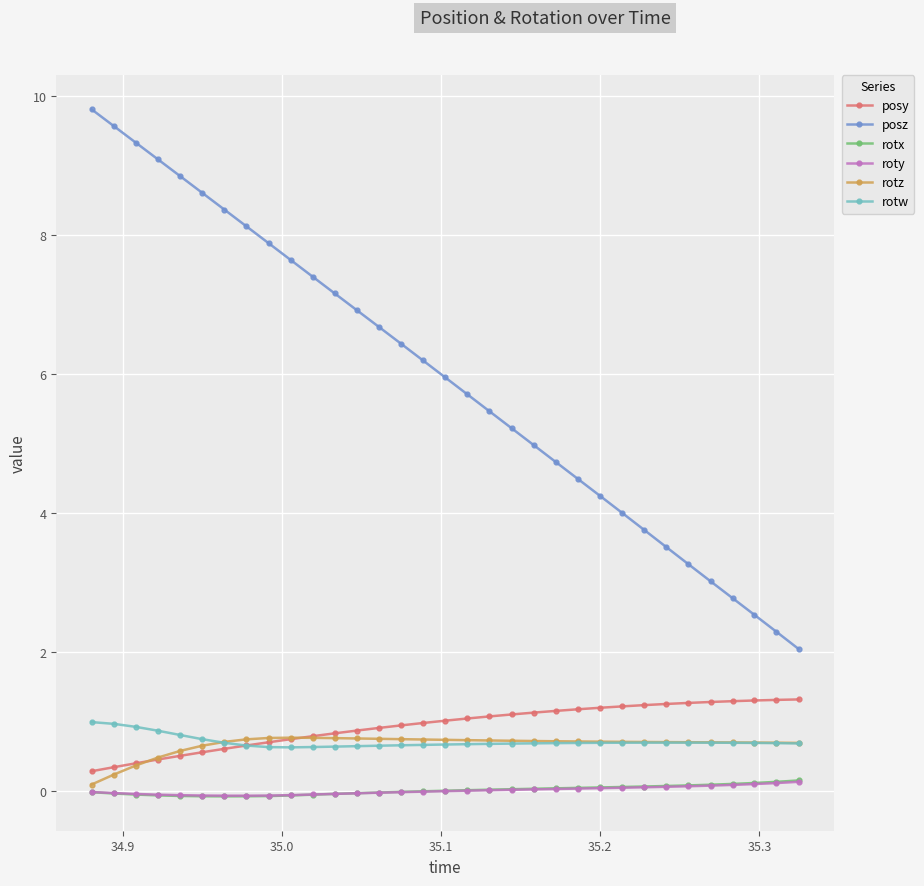

Which series has the widest spread of values?

posz